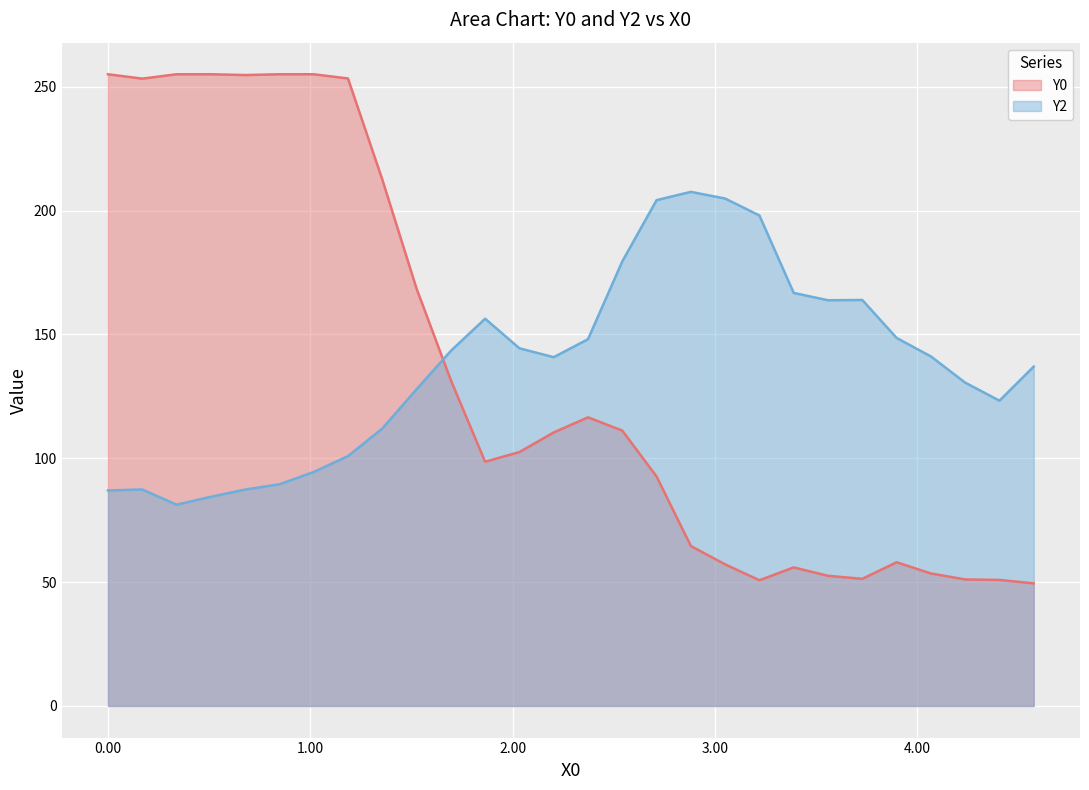

How many intersections are there between Y2 and Y0?

1